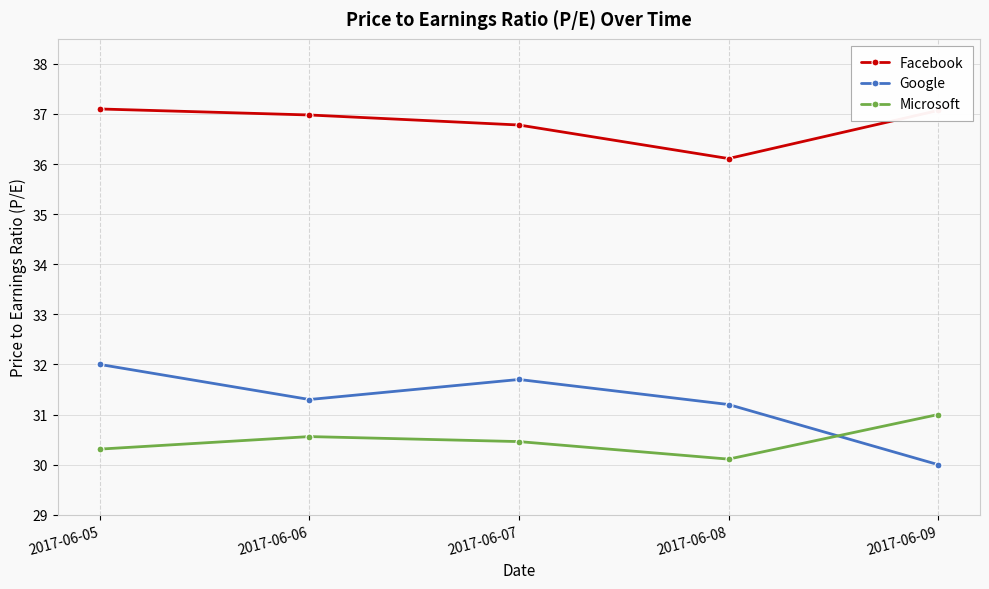

What is the average value of the Microsoft series?

30.5